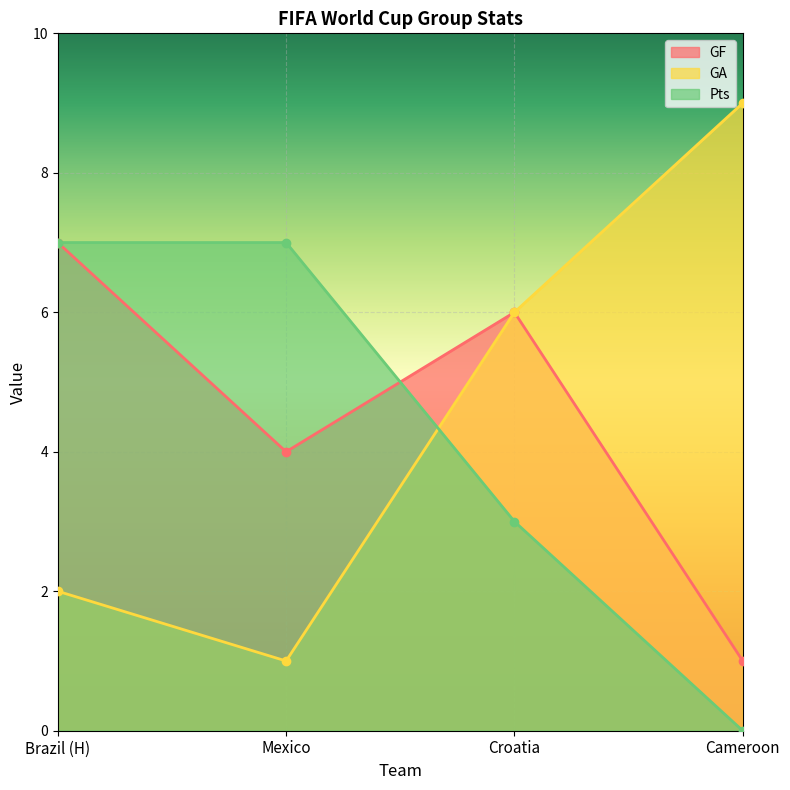

What position from the left is Brazil (H)?

1